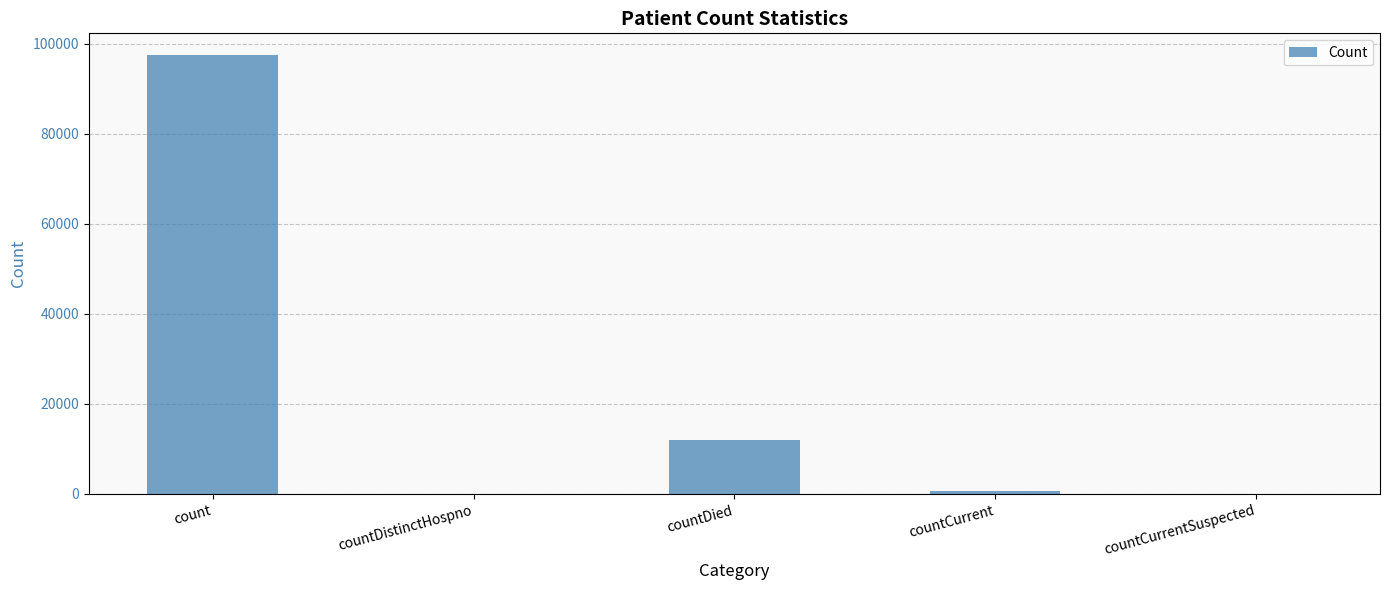

True or false: the data shows 3371 at countDied.

False